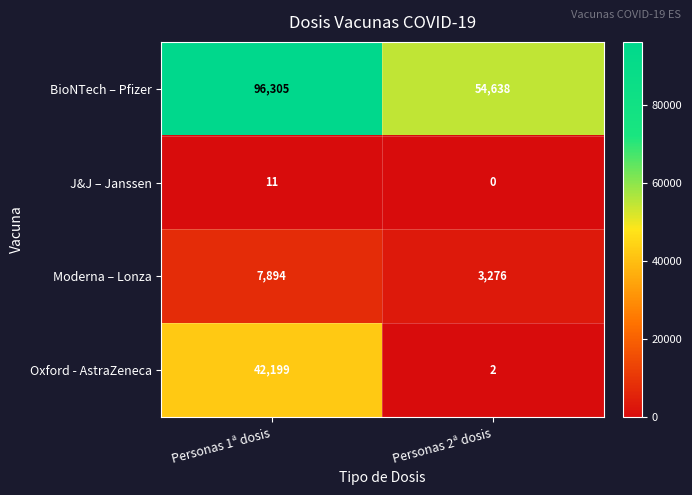

True or false: J&J – Janssen has a value of 4 at Personas 1ª dosis.

False